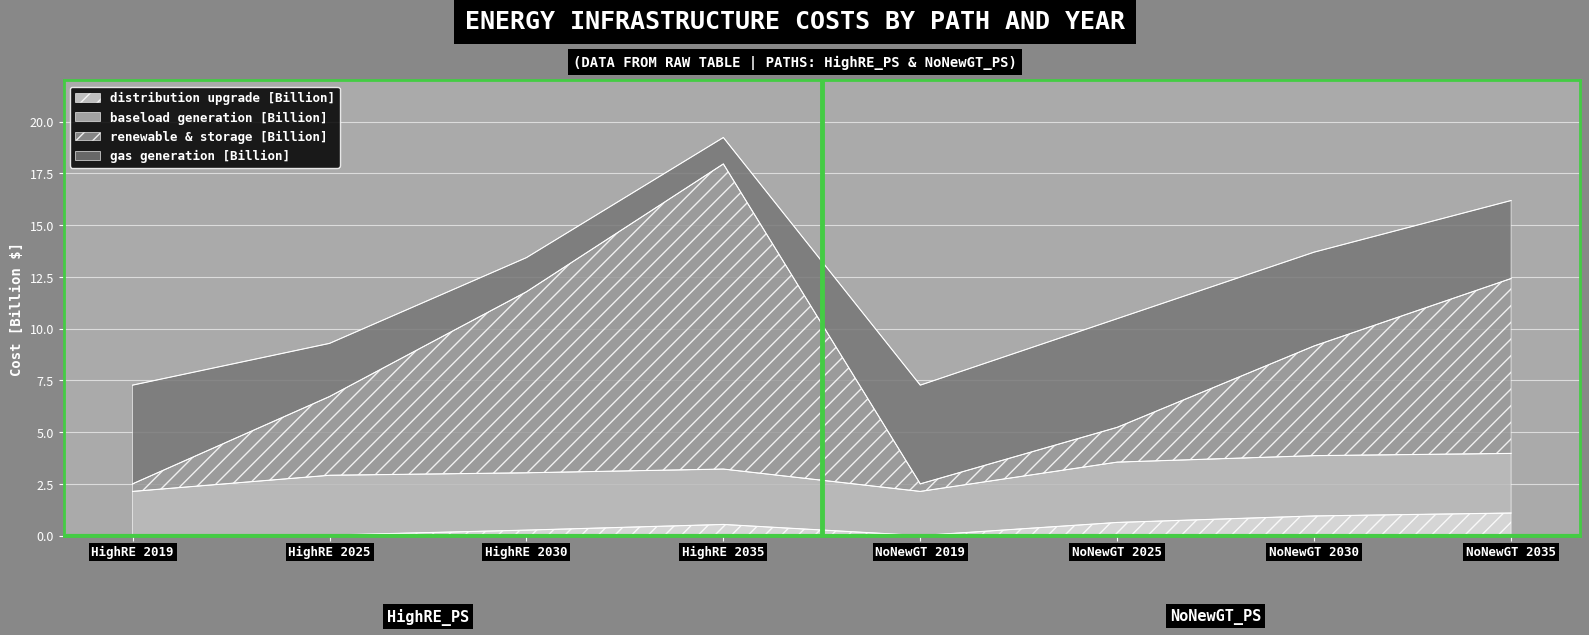

At which category is the sum across all series the highest?

HighRE 2035